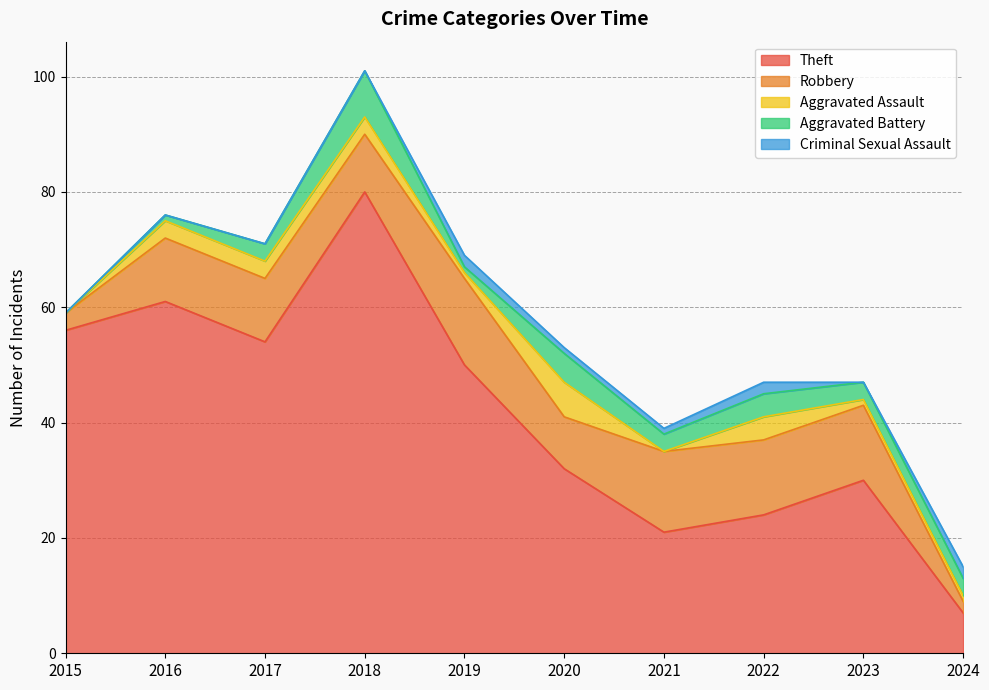

How many values in the Aggravated Assault series exceed 3?

2